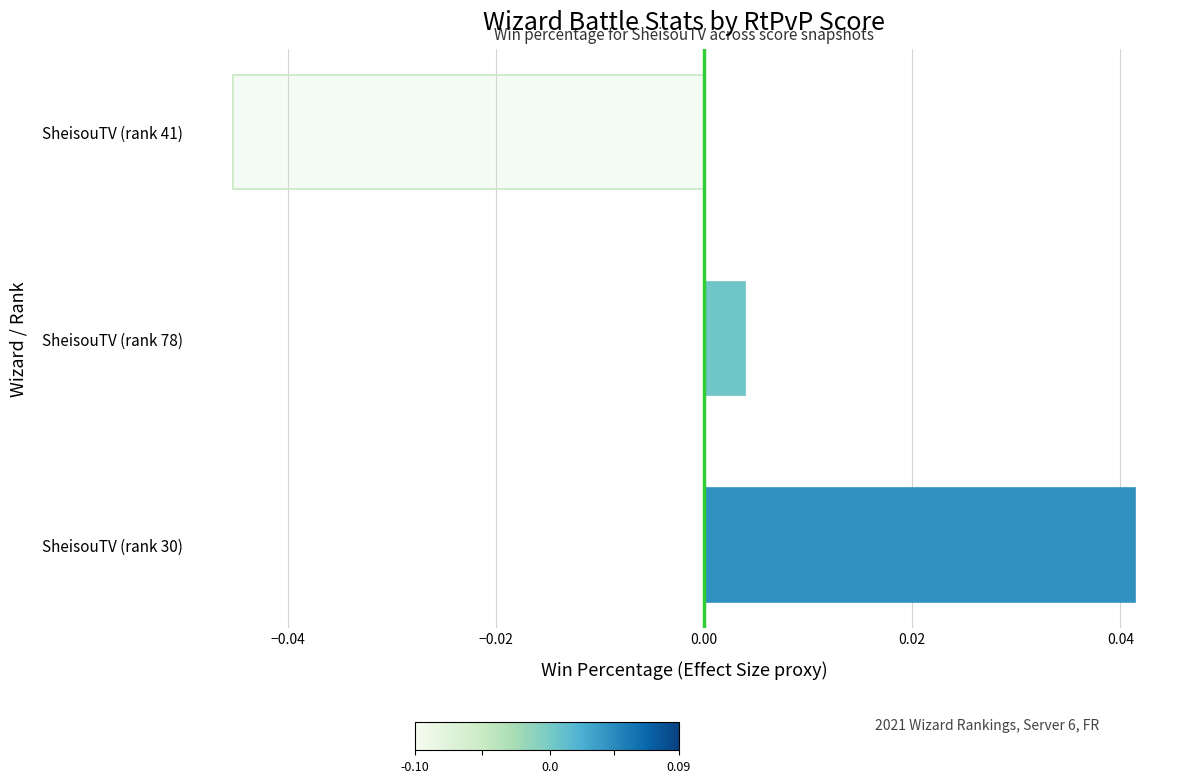

At which category does the chart reach its peak across all series?

SheisouTV (rank 30)